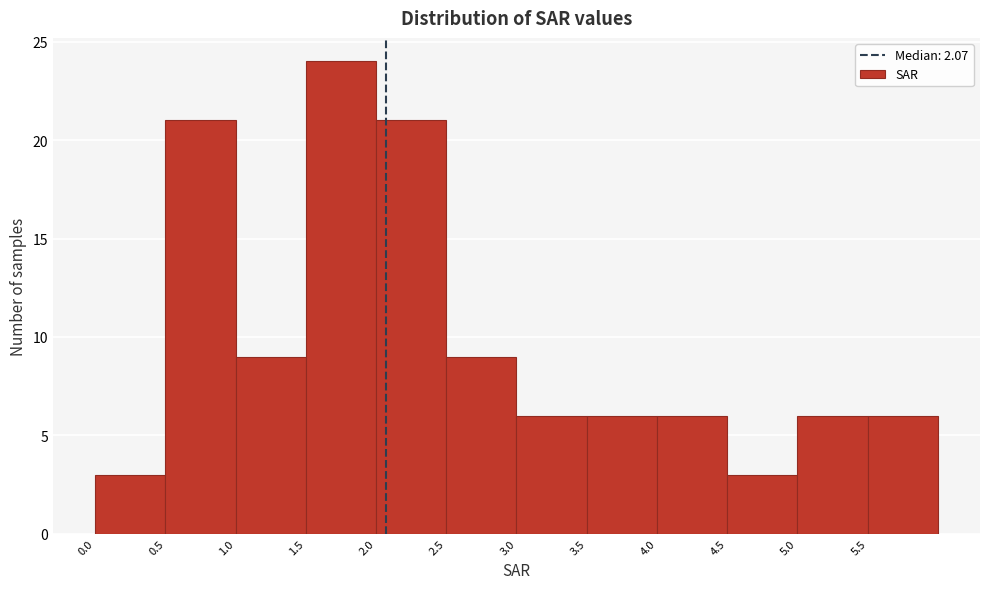

Which range on the x-axis has the tallest bar?

1.5 to 2.0